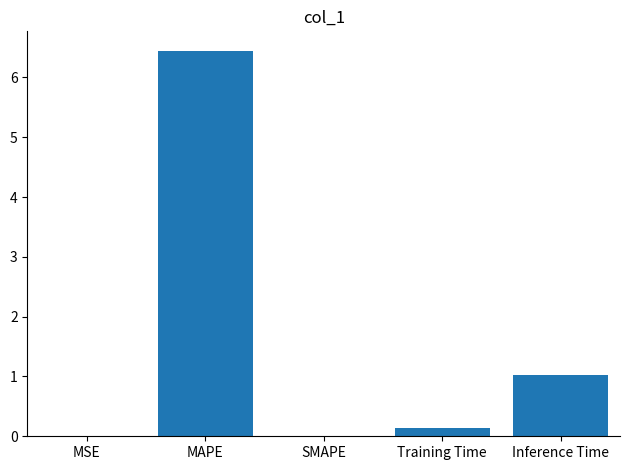

What is the ratio of the value at MAPE to the value at Inference Time?

6.3